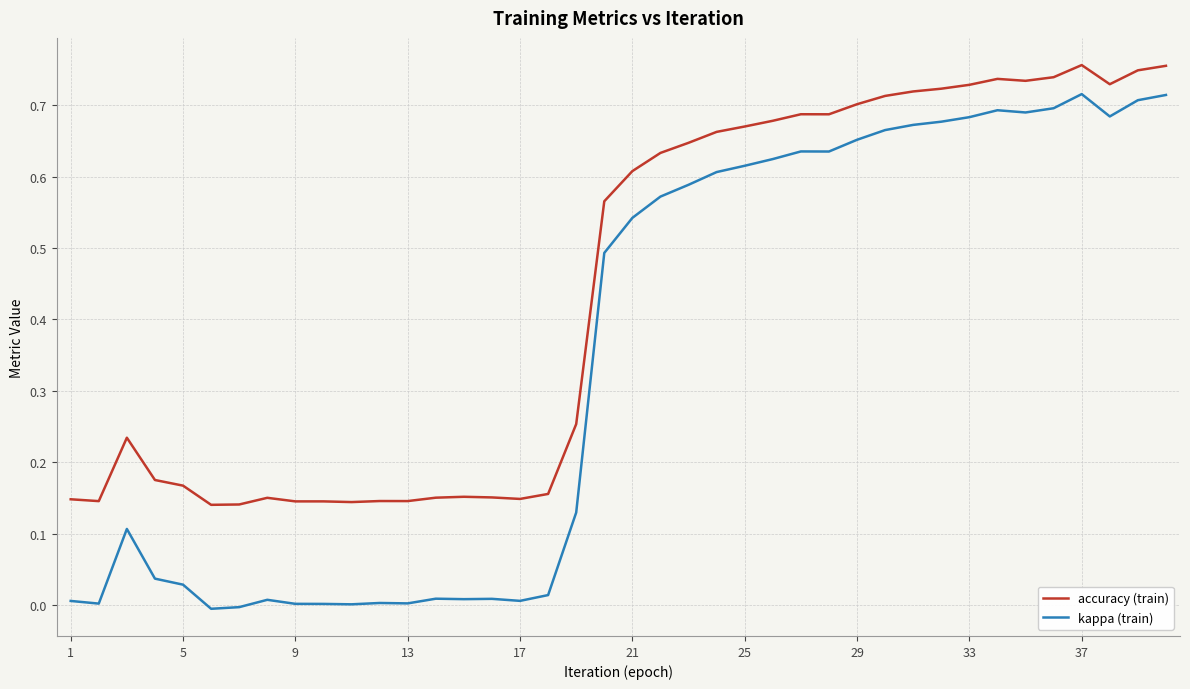

Which series has the largest total across all categories?

accuracy (train)